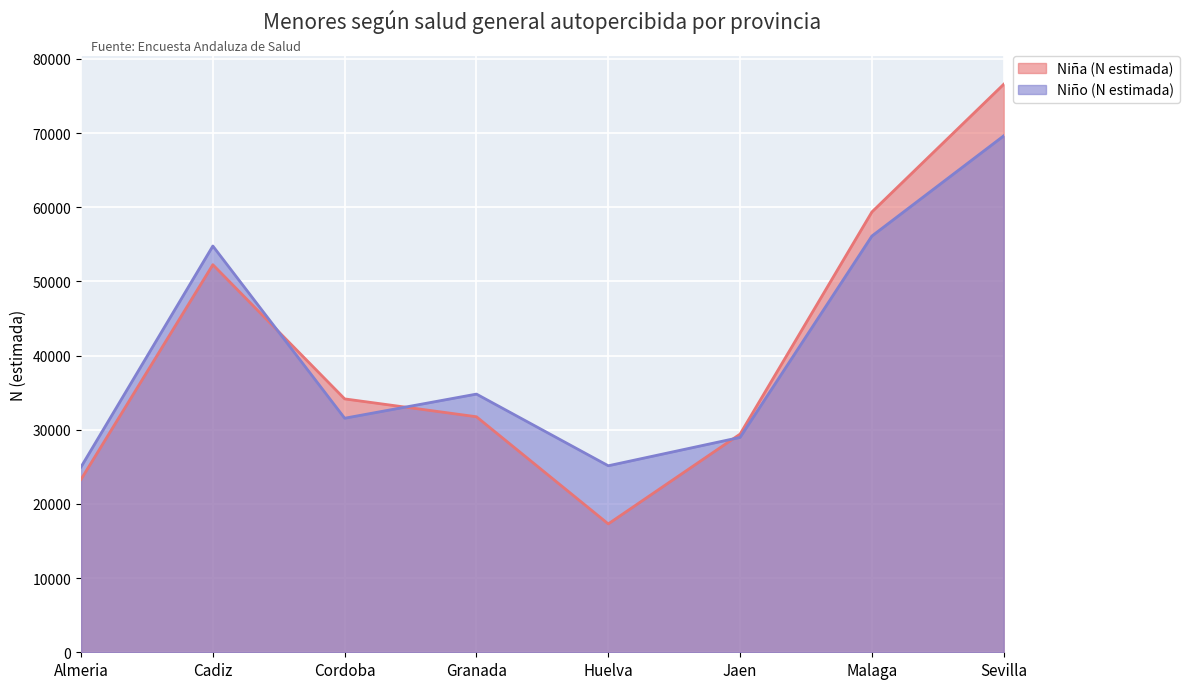

What is the value of the Niño (N estimada) point at the 4th from the left?

34812